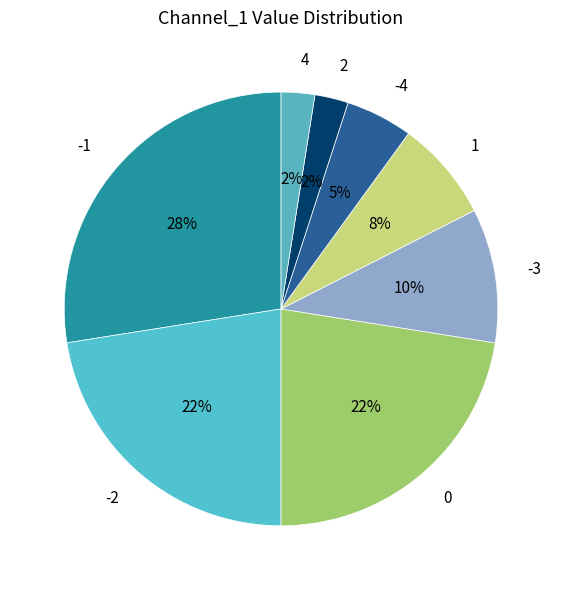

Is it true that -4 is 11% of the pie?

False